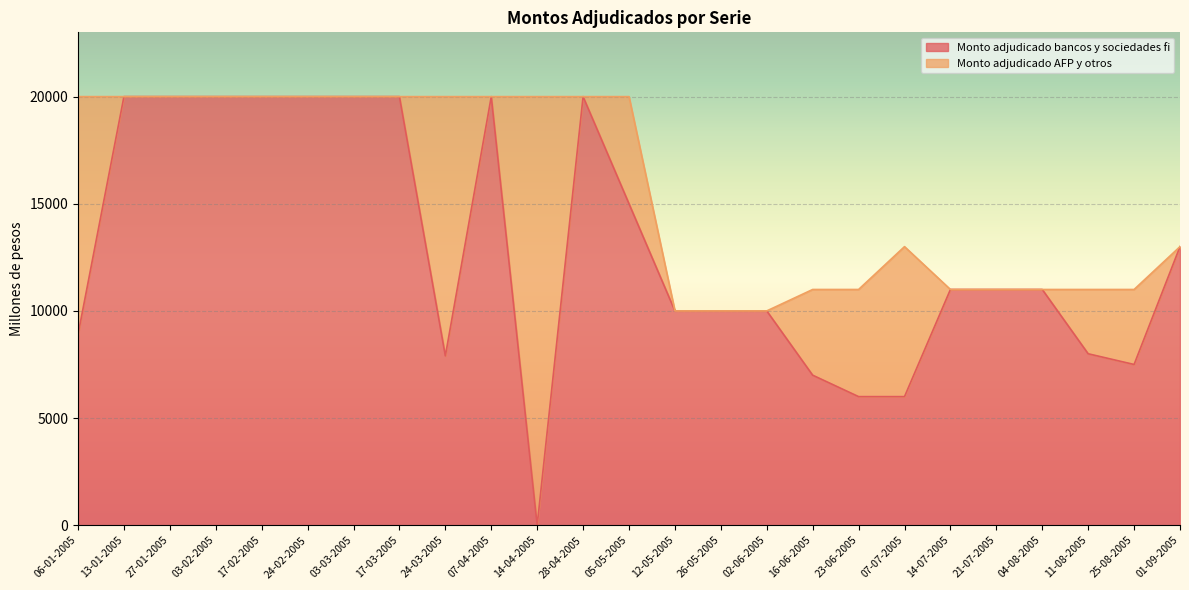

What is the difference between the second highest and second lowest values?

14000